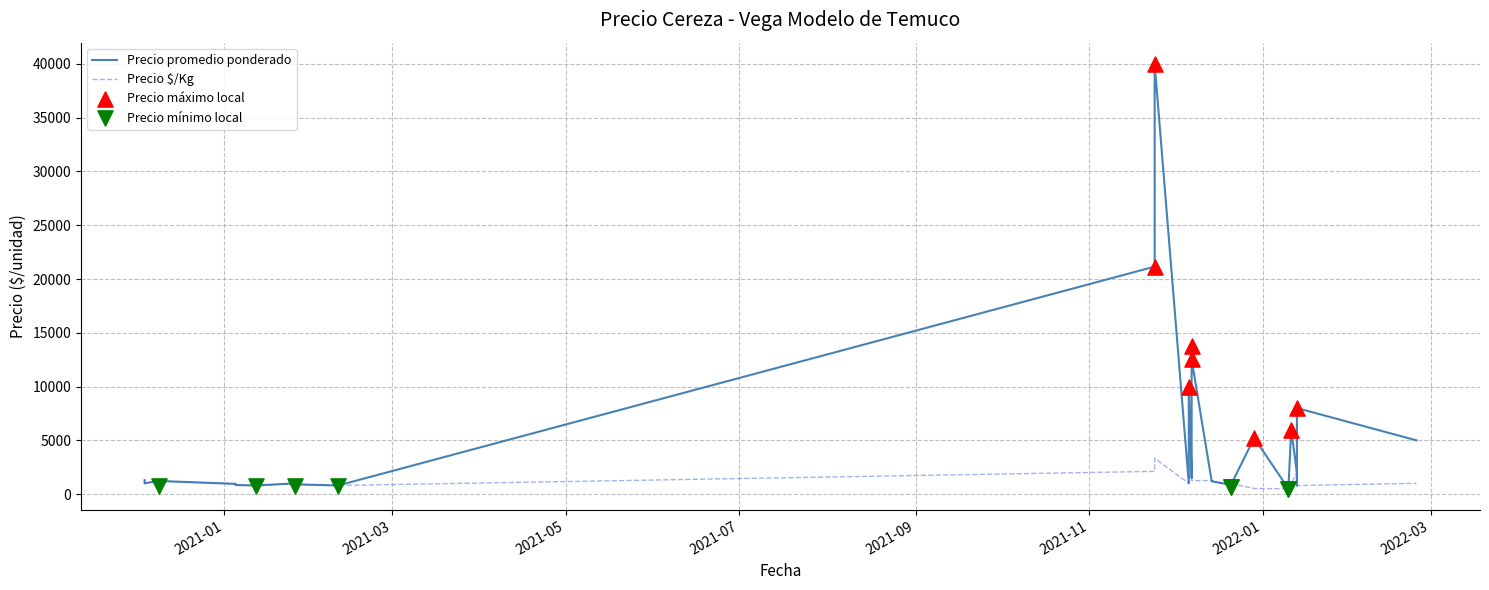

Which series has the widest spread of Y values?

Precio promedio ponderado